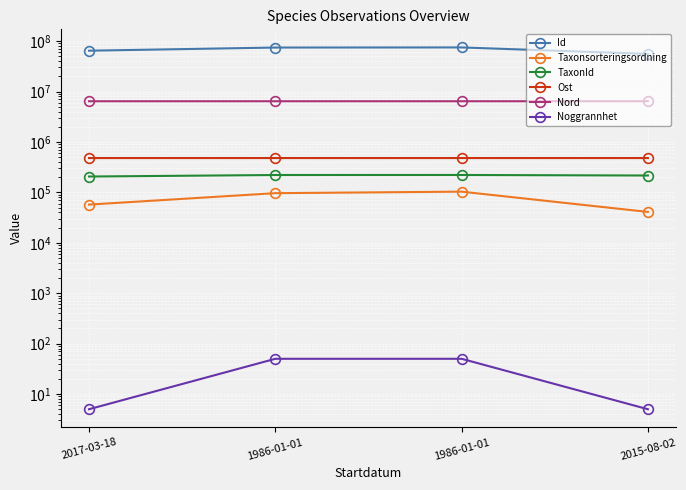

What are all the series names shown in the legend?

Id, Taxonsorteringsordning, TaxonId, Ost, Nord, Noggrannhet